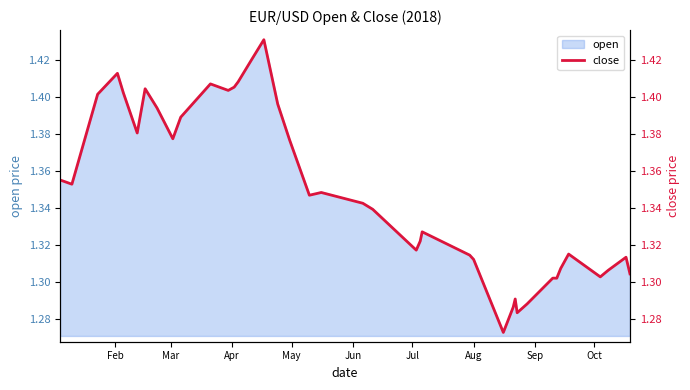

How many interior local valleys (lower than both neighbors) does the data have?

10